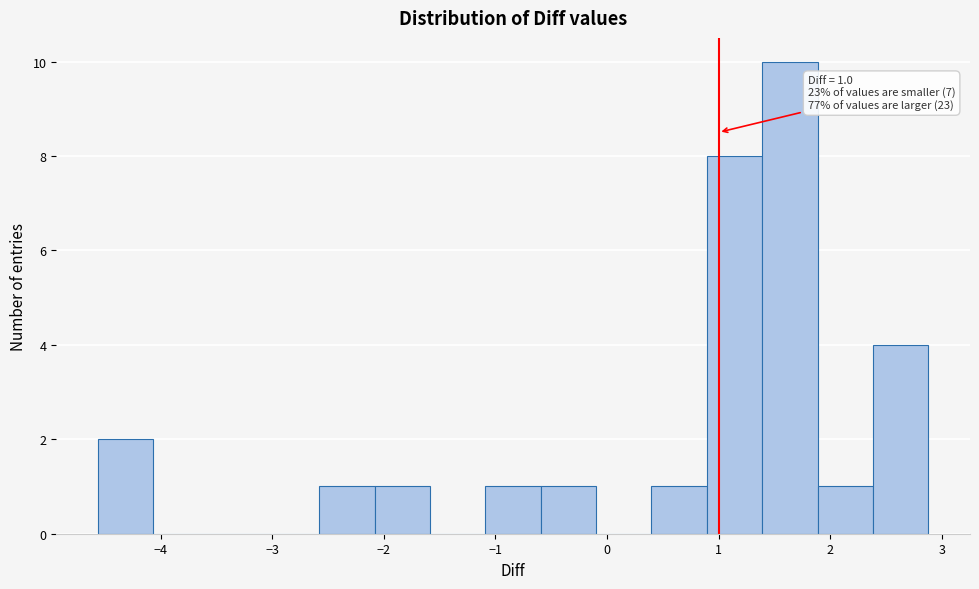

Over which range of the x-axis is the bar tallest?

1.4 to 1.9